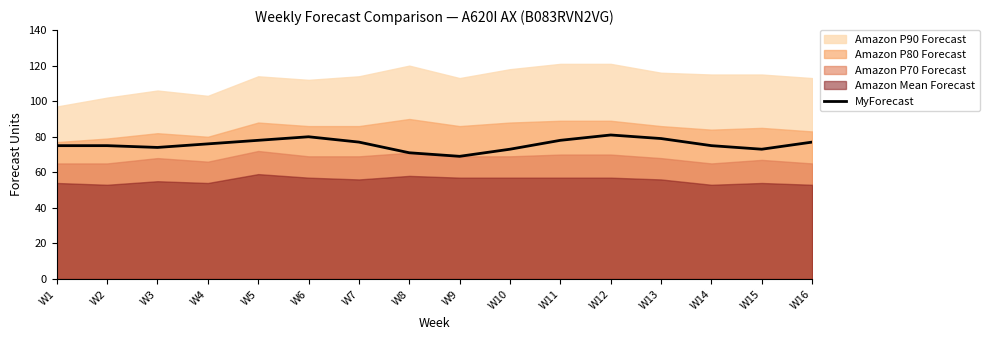

The MyForecast series shows 123 at W4. True or false?

False